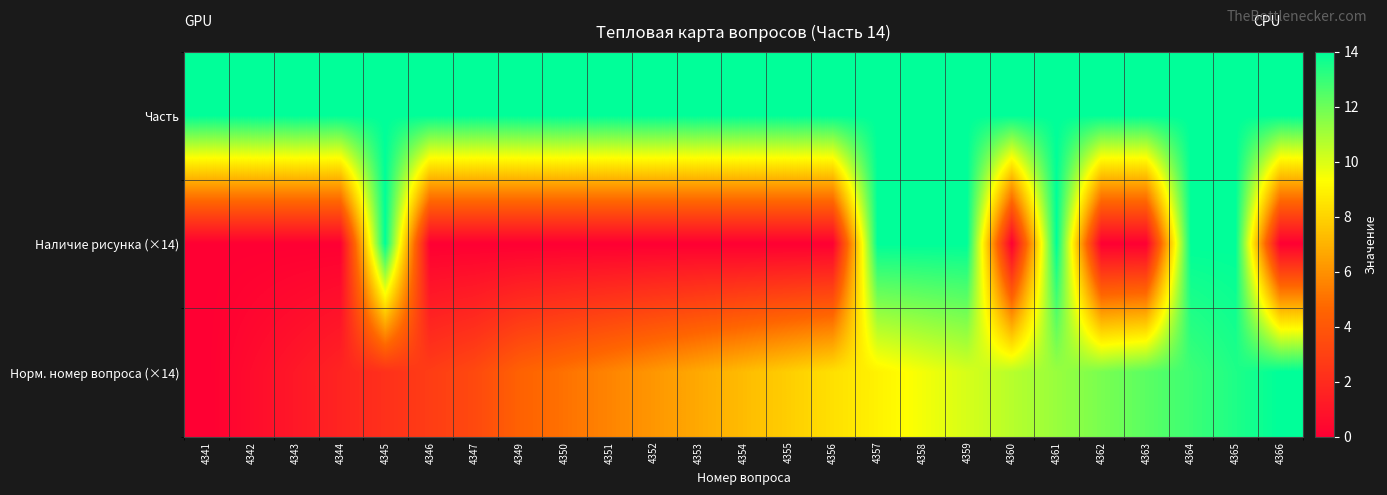

Which series has the largest total across all categories?

Часть